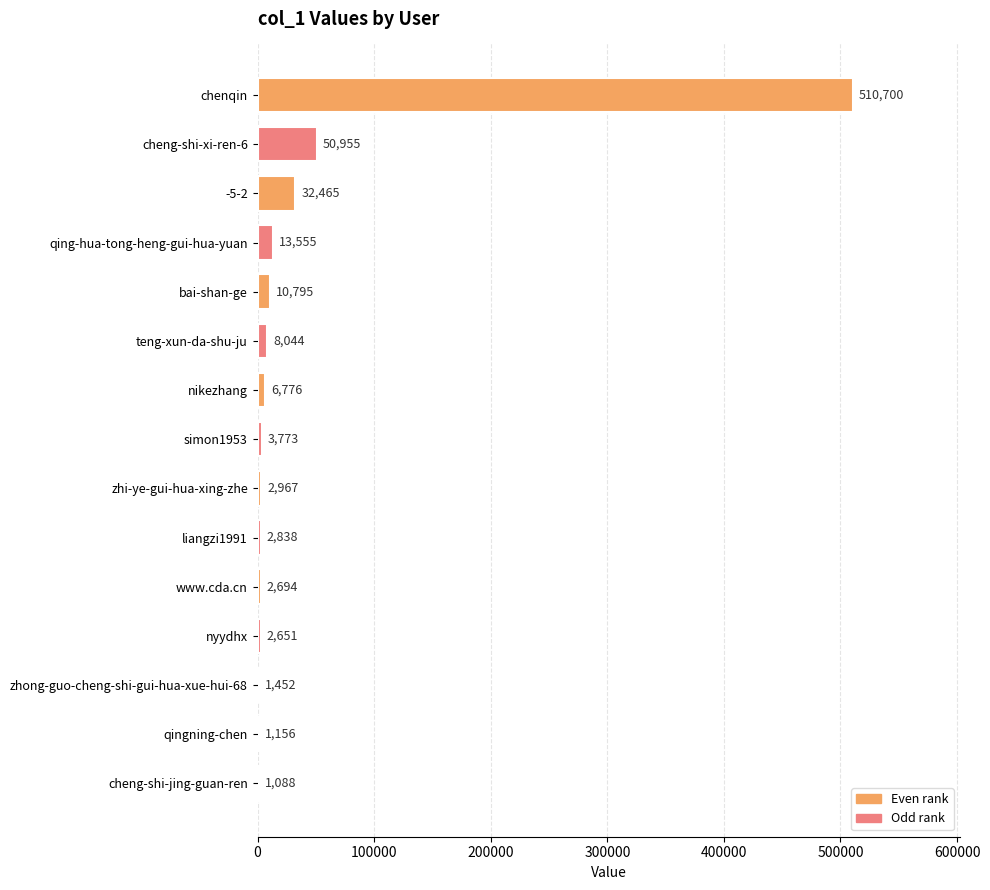

The value at qingning-chen is 1156. True or false?

True